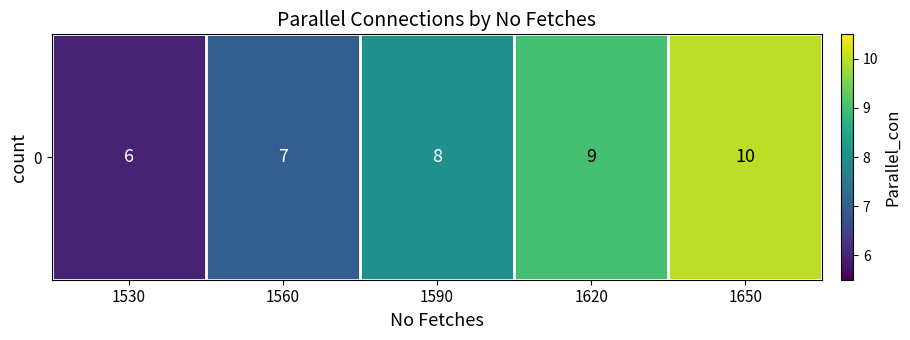

The value at 1530 is 6. True or false?

True